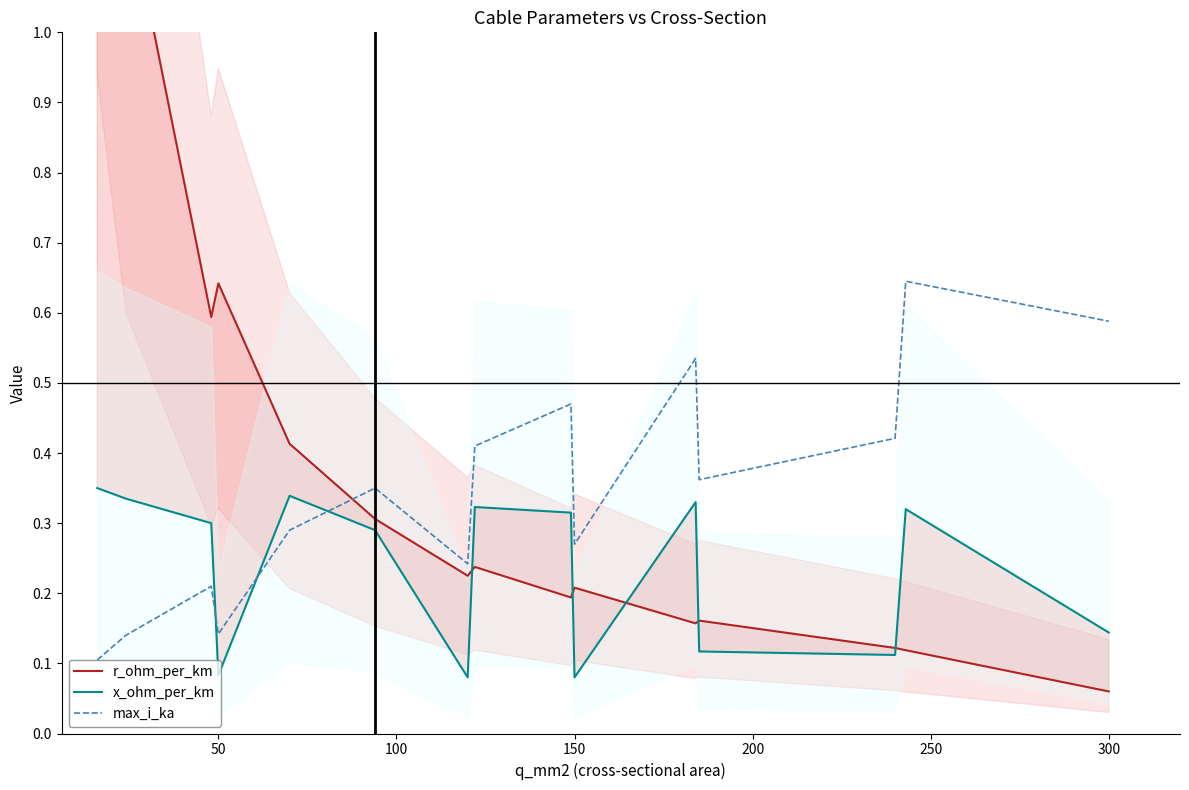

Count the max_i_ka values in the range 0 to 1.

15